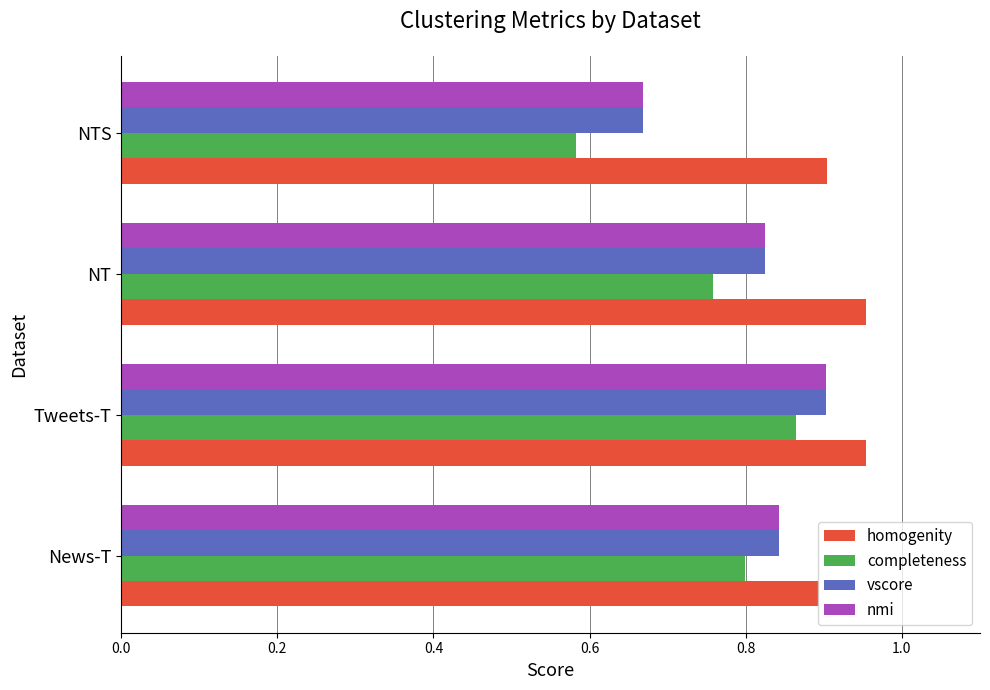

Is the value of nmi at NT greater than the value of homogenity at NTS?

No